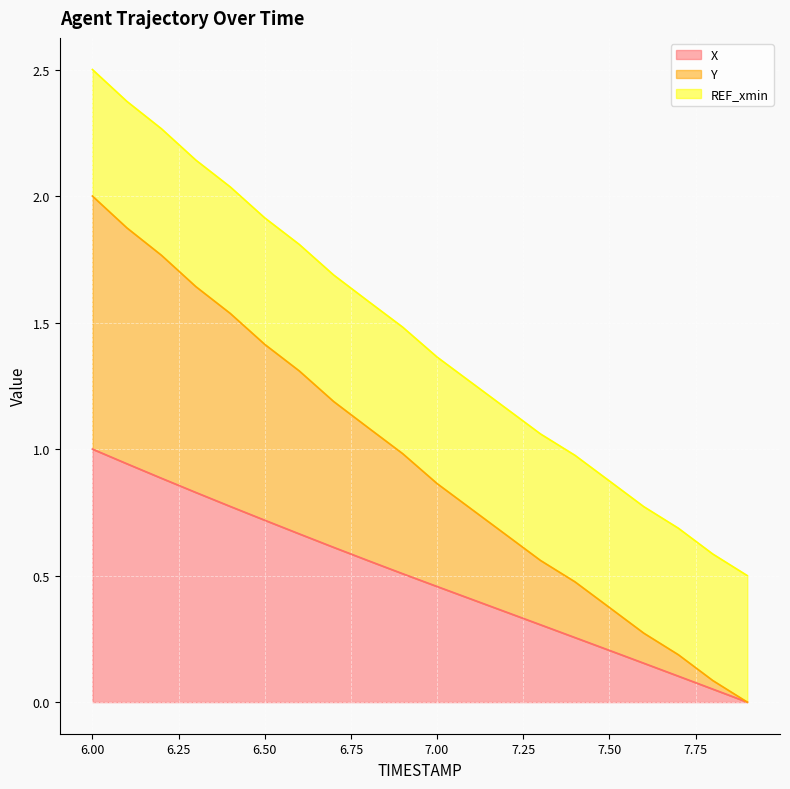

Is it true that X equals 0.3 at 7.9?

False